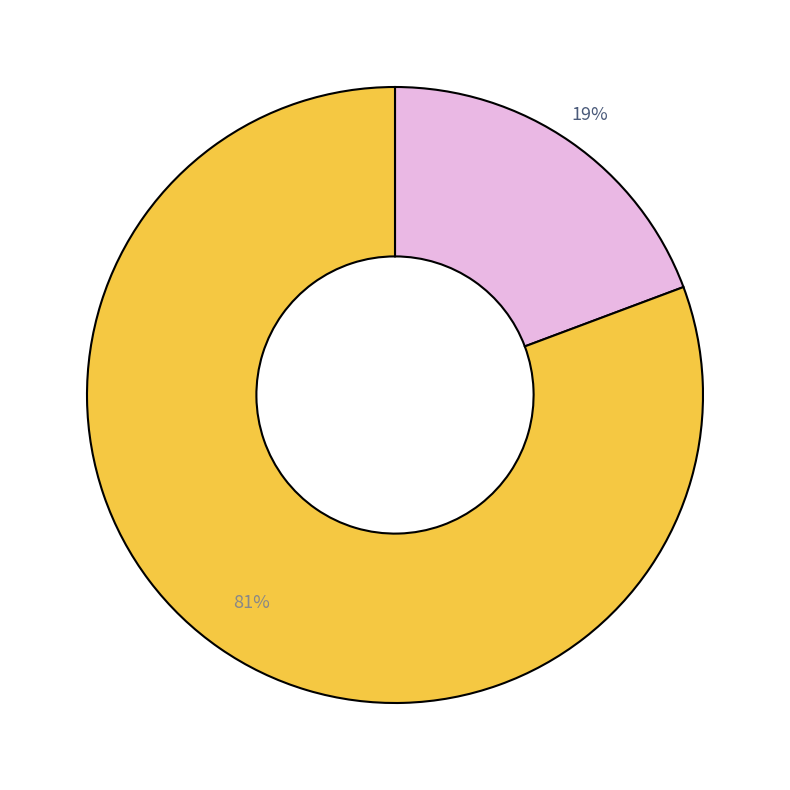

To the nearest percent, what is the average slice percentage?

50%